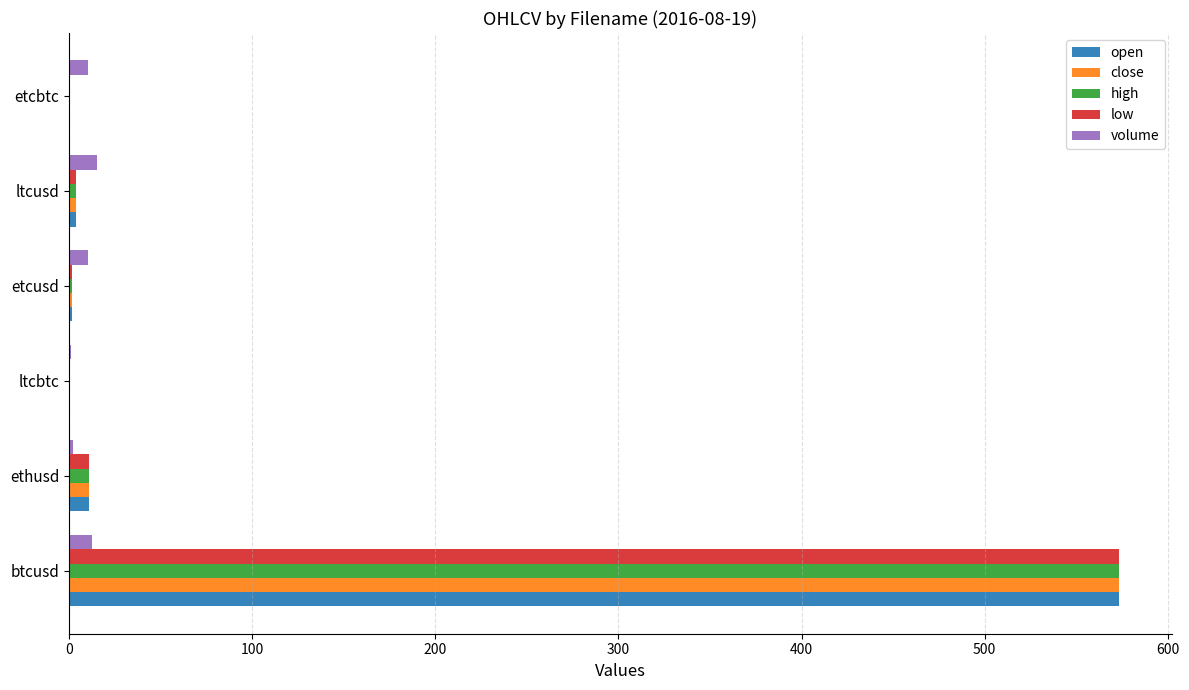

What is the greatest value displayed?

573.5